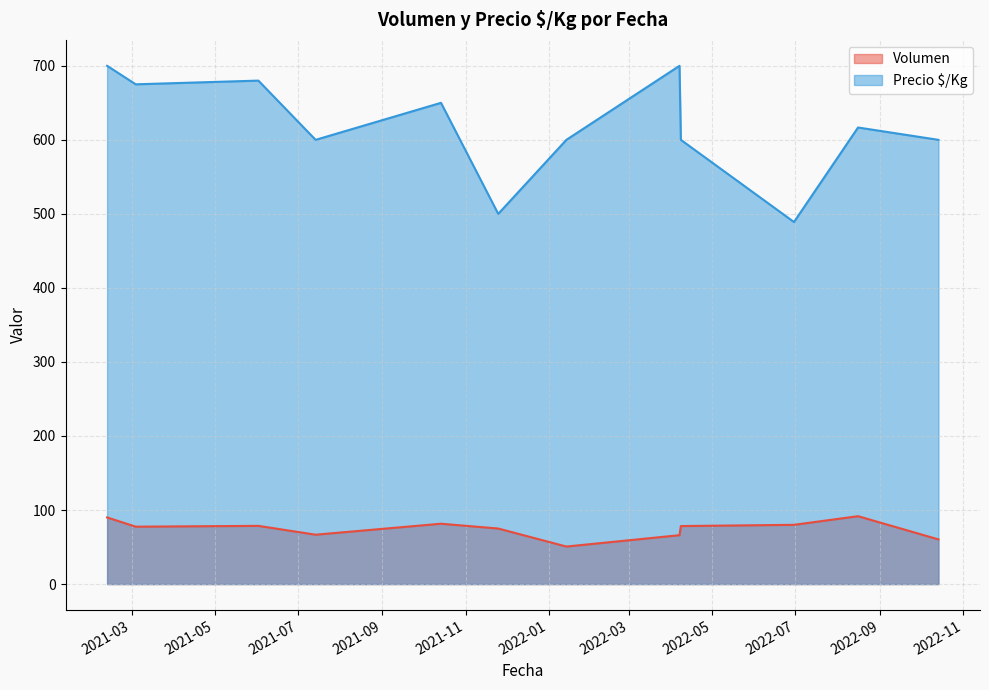

True or false: Volumen and Precio $/Kg cross at least once.

False